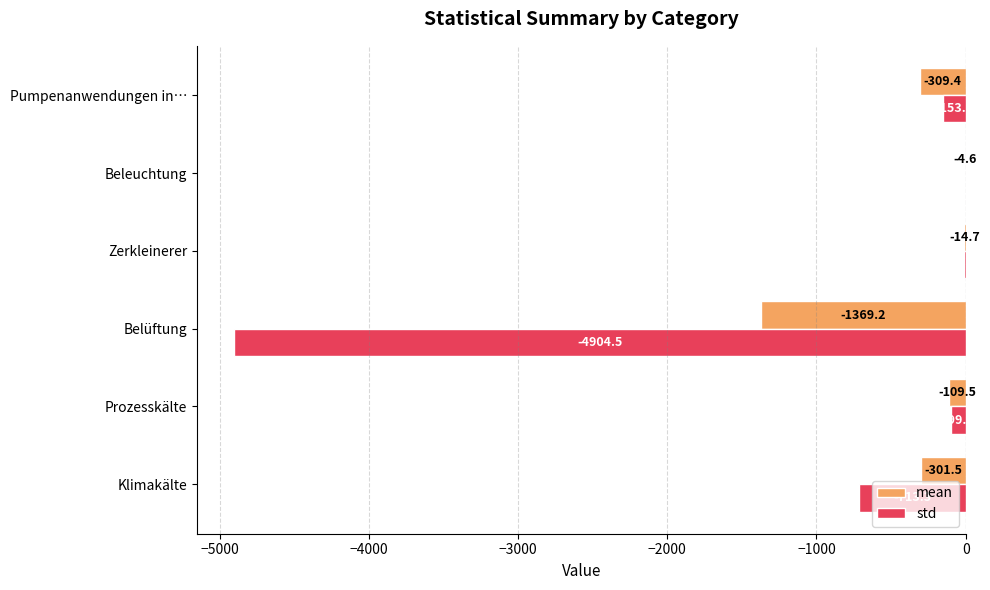

Between Belüftung and Pumpenanwendungen in…, which series saw the biggest shift?

std